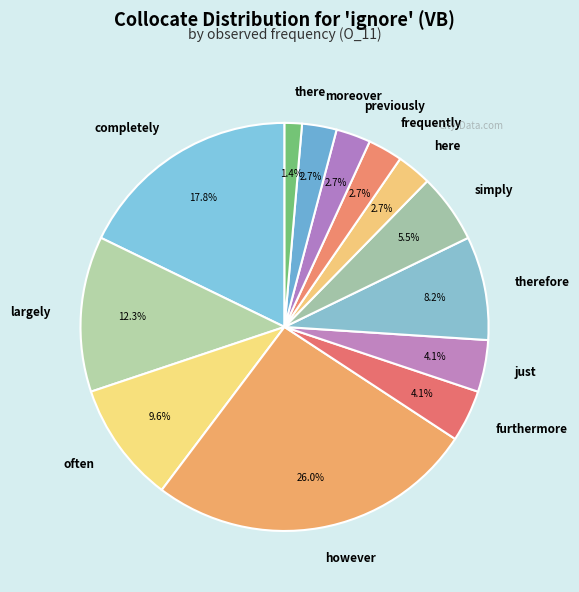

How much of the chart is everything except there?

98.6%